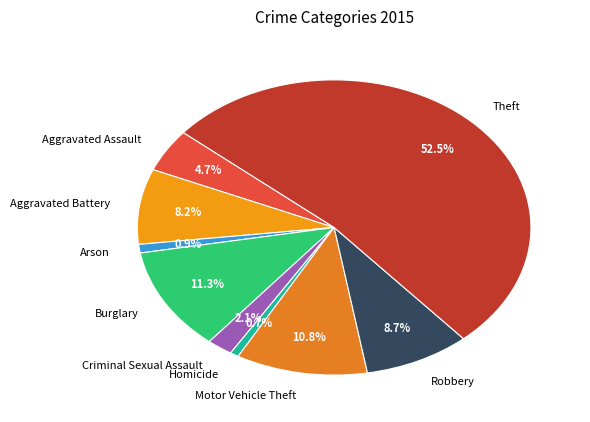

What is the total percentage of Aggravated Battery and Burglary?

19.5%